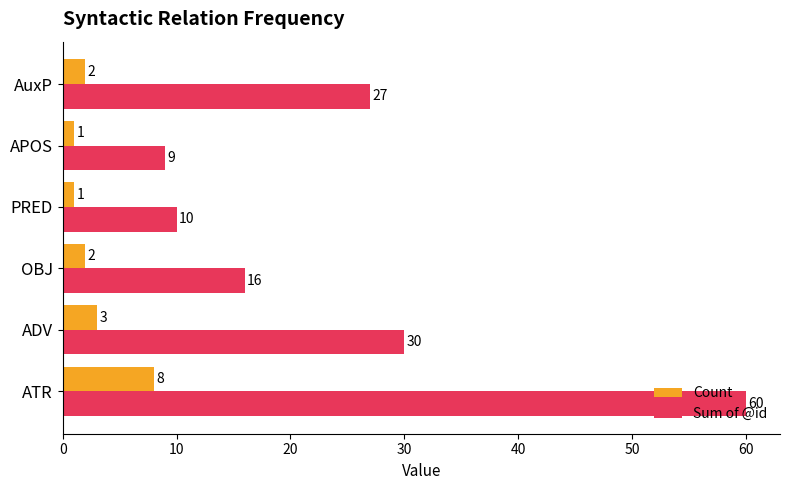

What is the sum of all Count values?

17